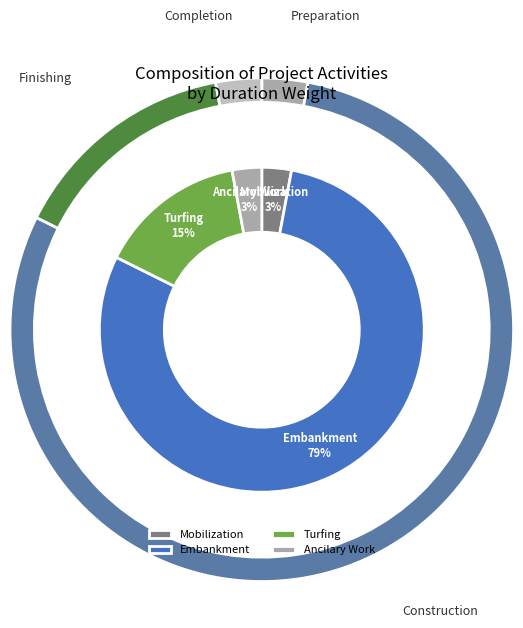

Between Embankment Construction 15286 cum and Mobilization and Site Preparation, which is larger?

Embankment Construction 15286 cum